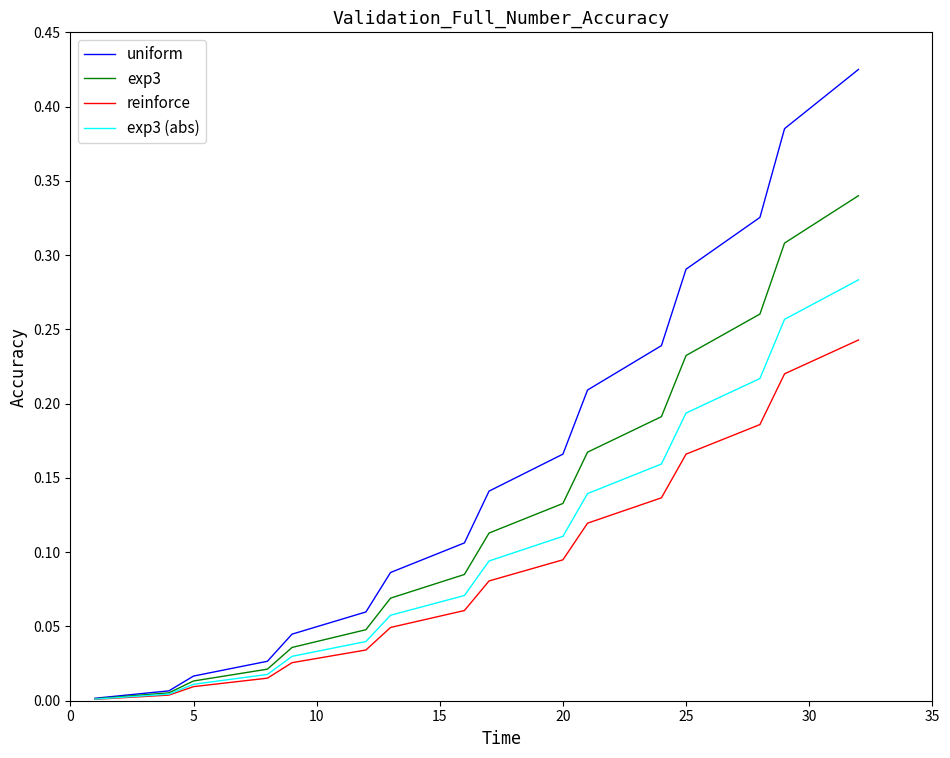

What are all the series names shown in the legend?

uniform, exp3, reinforce, exp3 (abs)